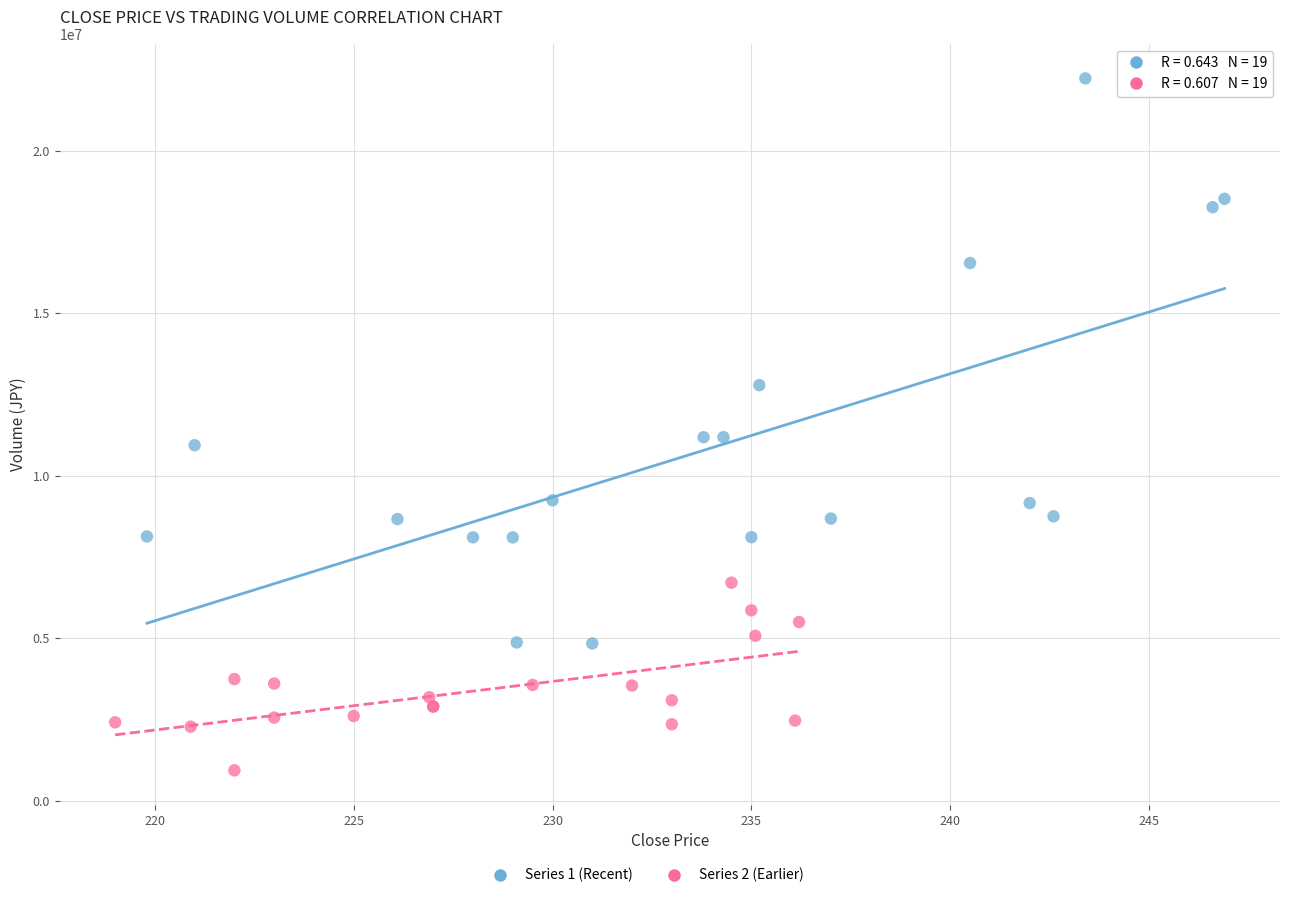

Which series reaches the maximum Y coordinate?

Series 1 (Recent)